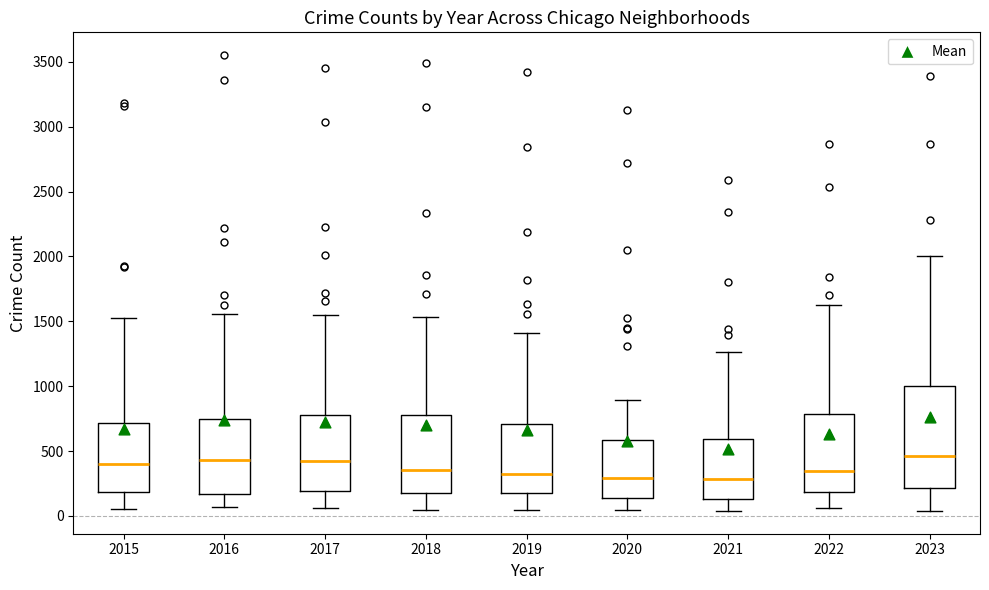

Where is the upper edge of the box at x = 2016 on the y-axis? The values are not printed on the chart, so give them approximately, as read against the axis.

750